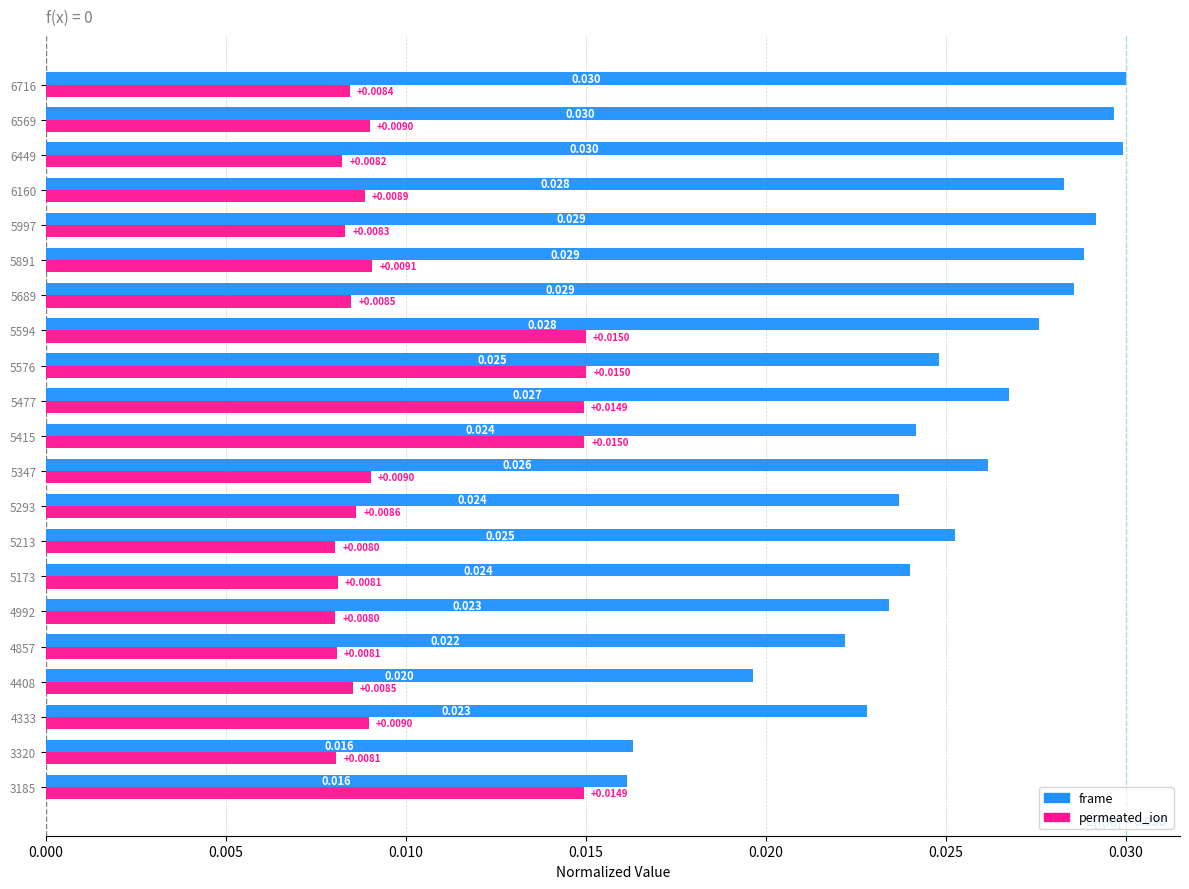

At which category is the sum across all series the highest?

5594